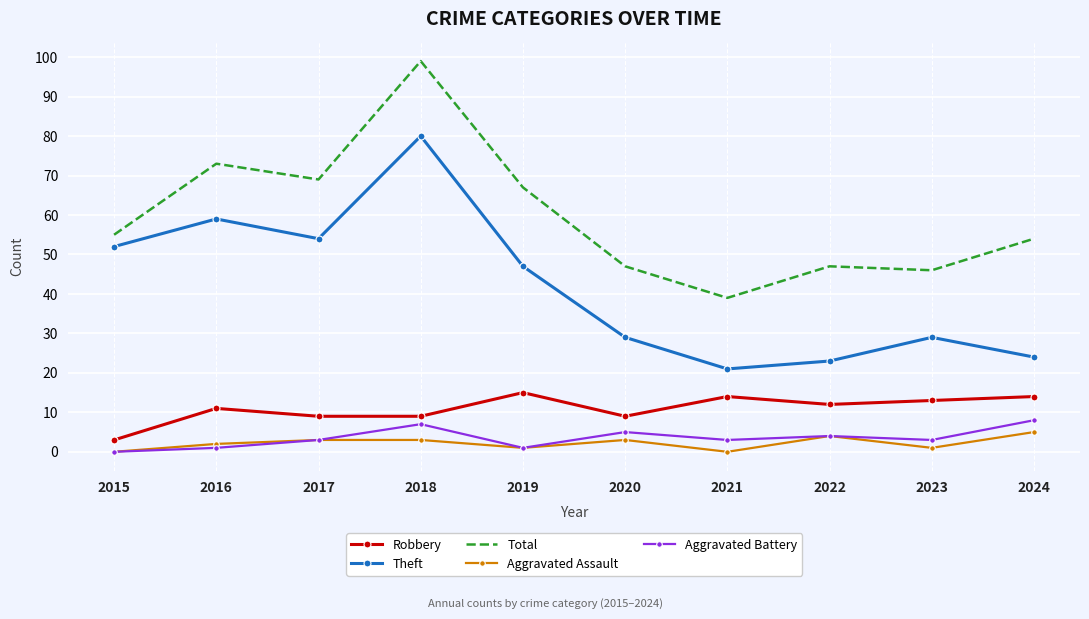

True or false: Robbery and Aggravated Assault intersect in this chart.

False